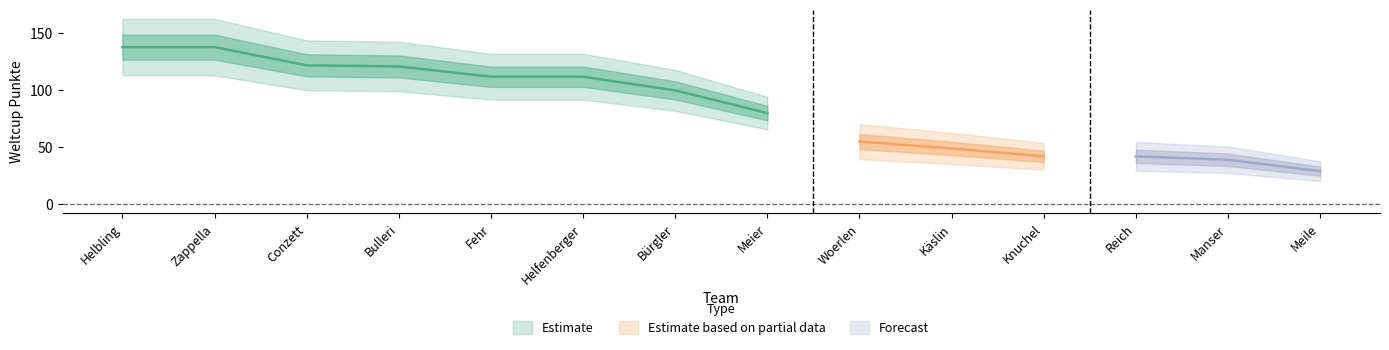

Reading left to right, what are all the values shown in this chart?

138	138	122	121	112	112	100	80	55	49	42	42	39	29